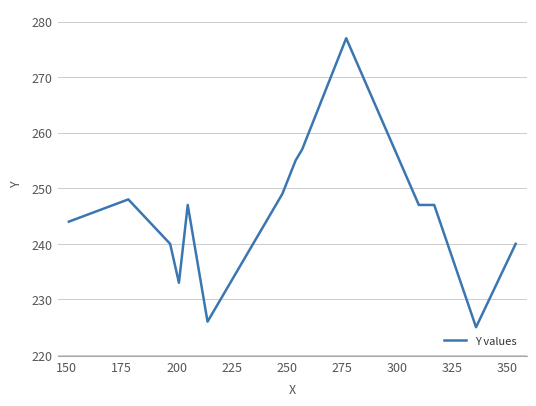

Reading left to right, transcribe all the data shown in this chart.

244	248	240	233	247	226	249	251	253	255	257	261	265	269	273	277	247	247	225	240